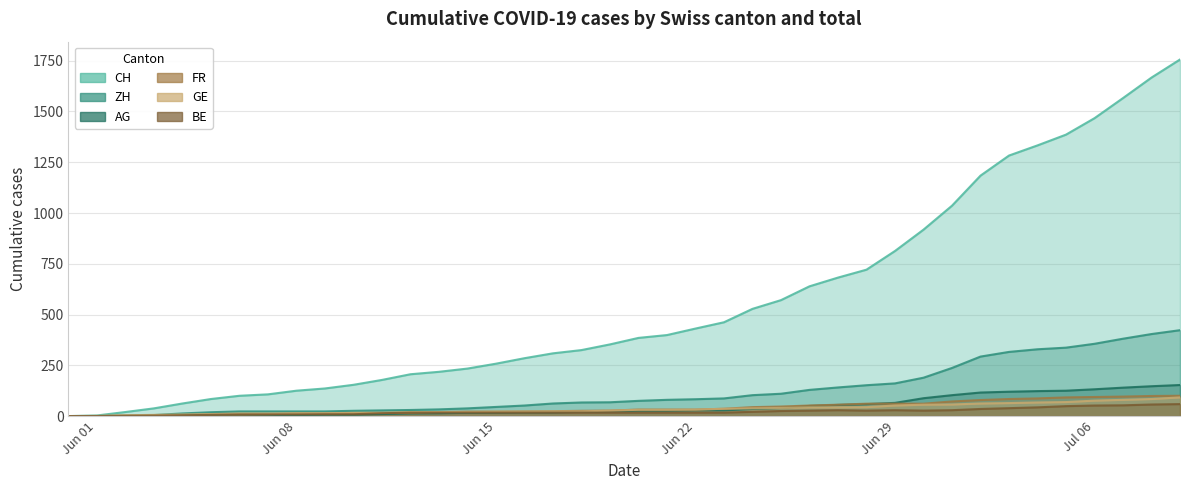

What is the average value of the CH series?

561